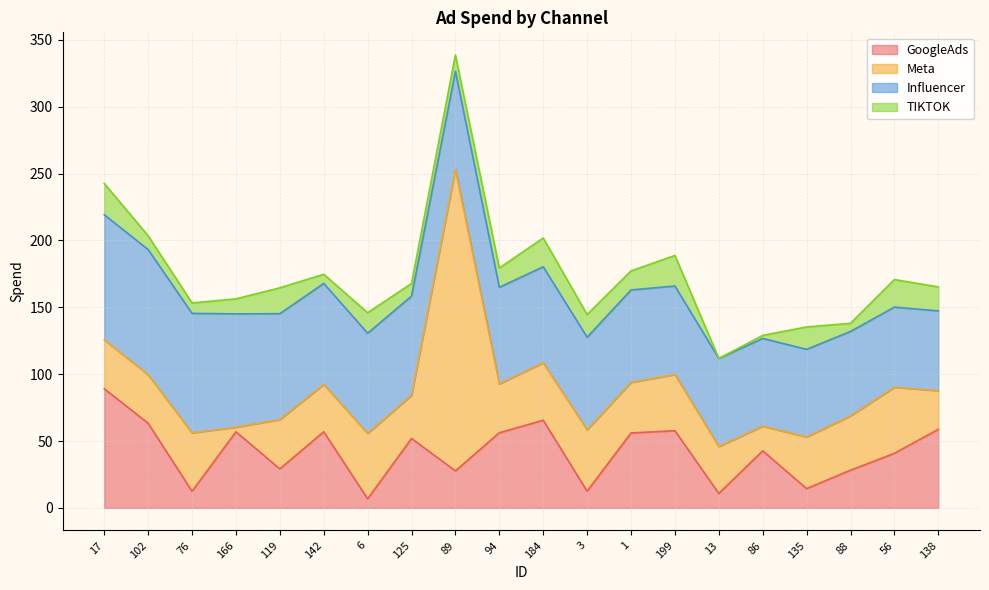

What position from the left is 199?

14